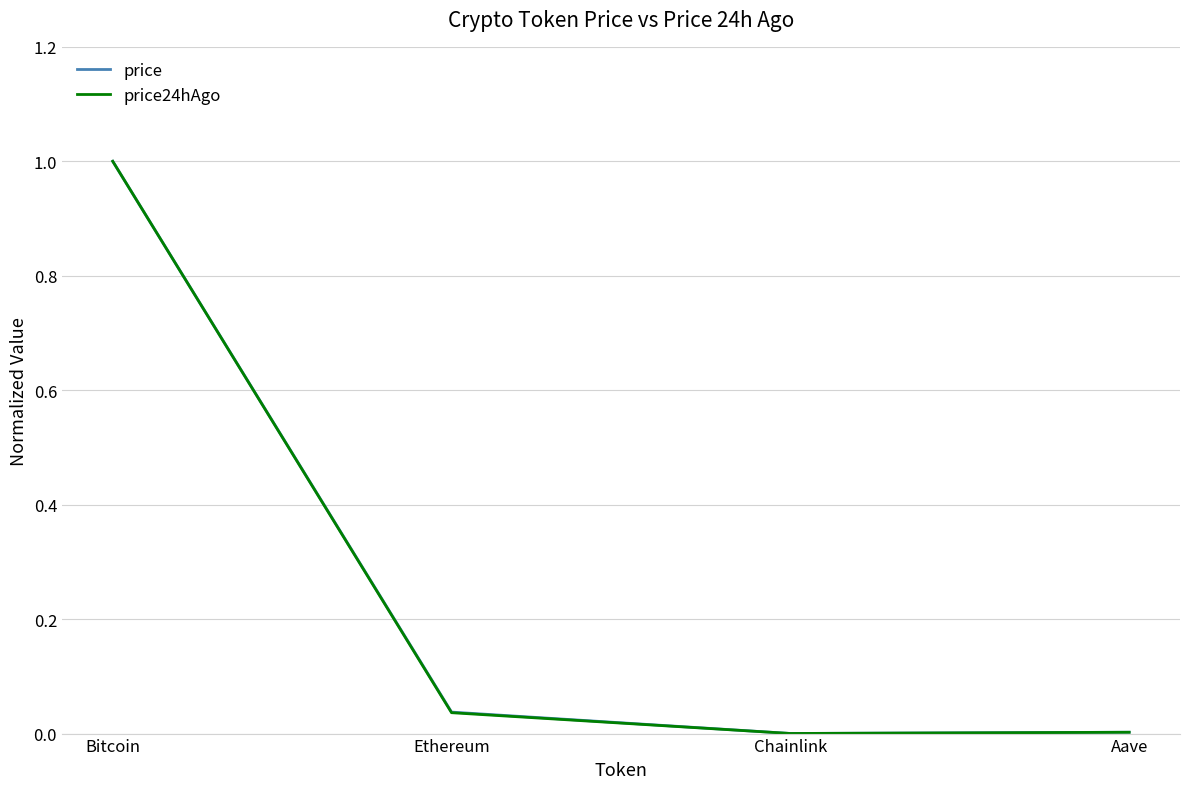

The value of price at Ethereum is 0.0. True or false?

True